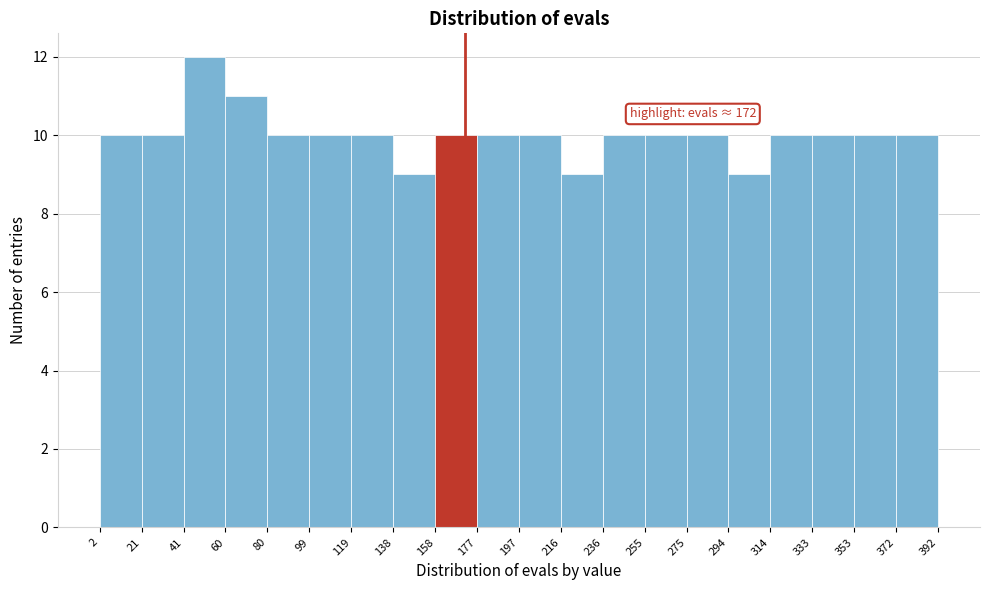

Over which range of the x-axis is the bar tallest?

41 to 60